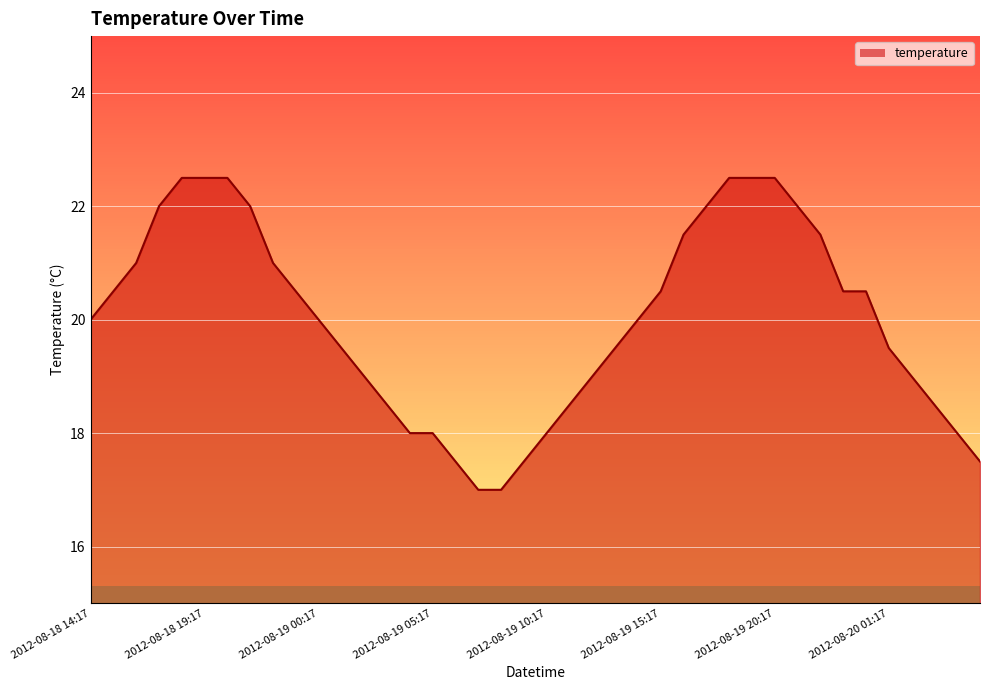

What is the difference between the maximum and minimum values?

5.5